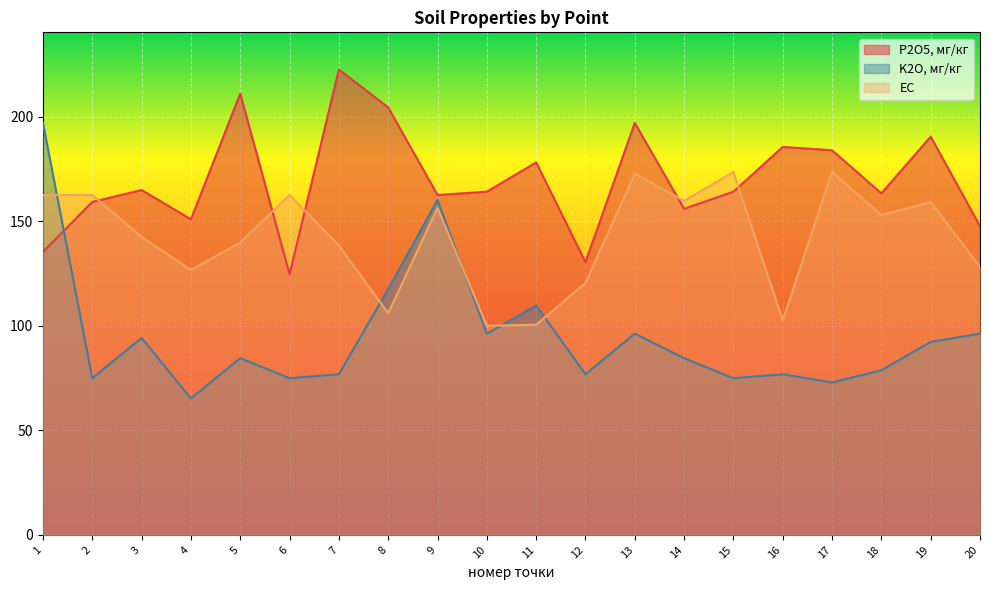

What is the sum of all EC values?

2840.4